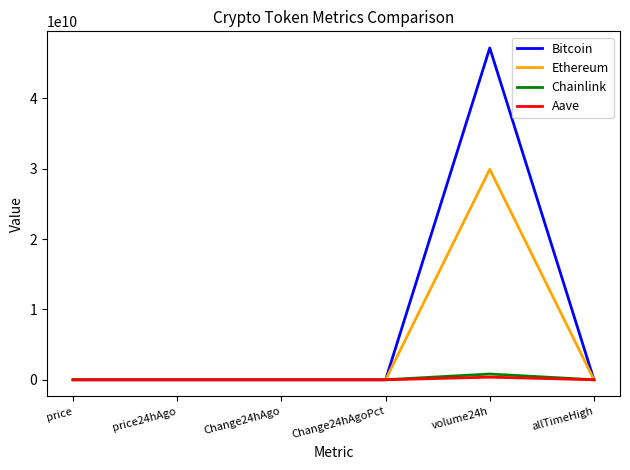

Which series ends up on top after the final intersection of Aave and Chainlink?

Aave